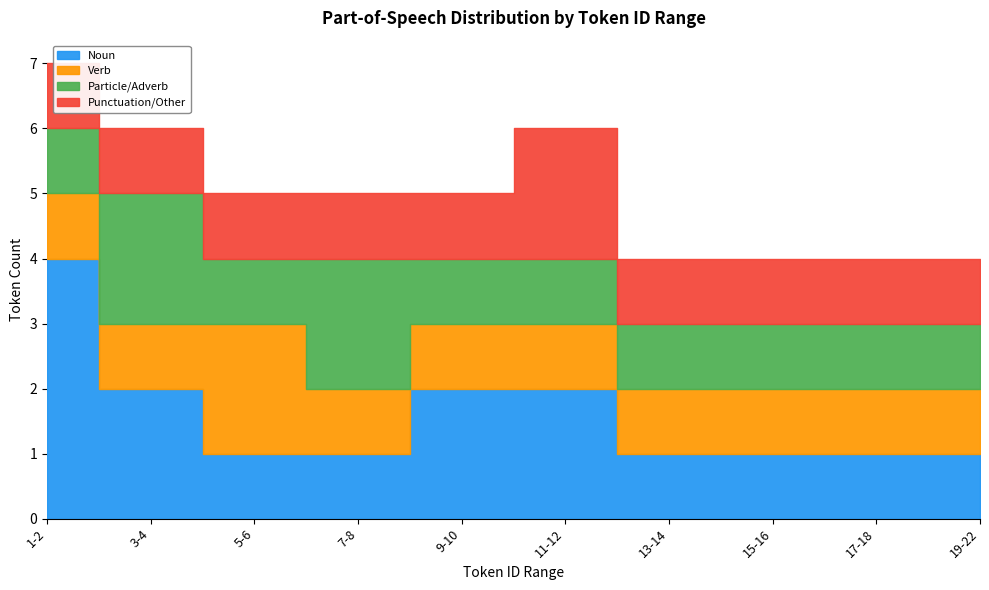

True or false: Punctuation/Other has a value of 0 at 3-4.

False